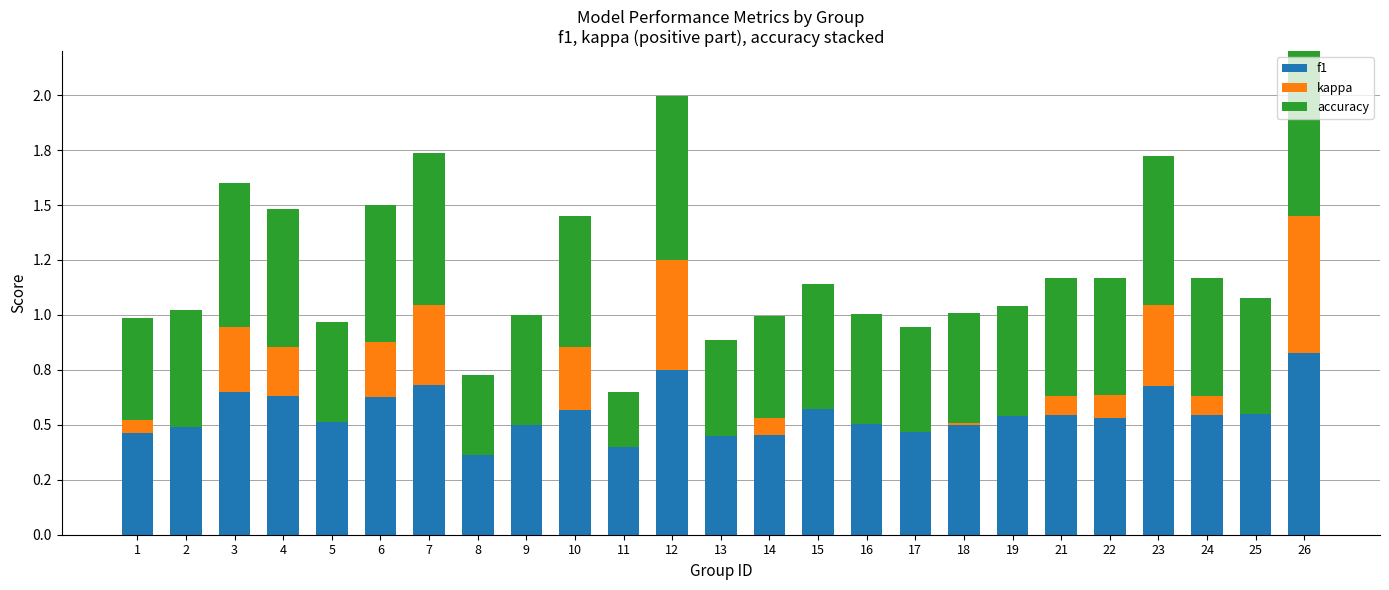

Which label corresponds to the largest value in the chart?

26